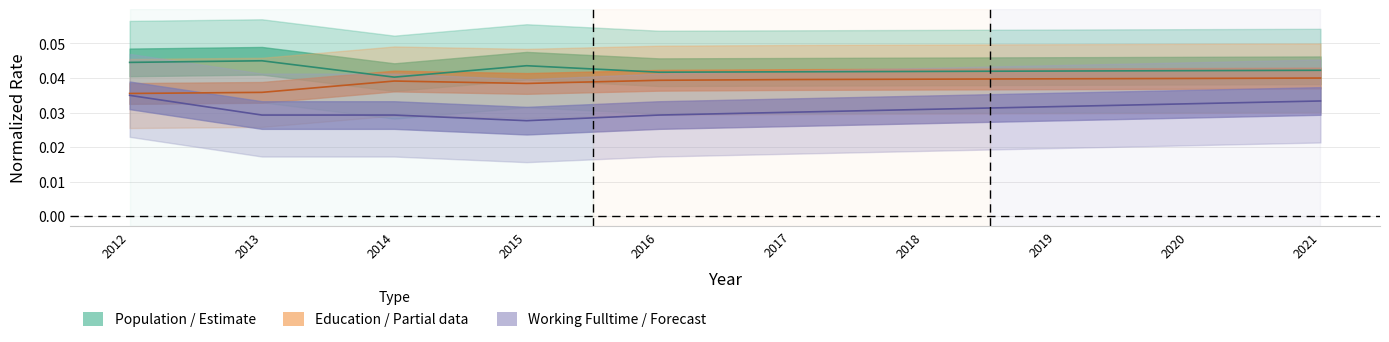

List the series in order of their overall mean, highest first.

Population, Education, Working_Fulltime